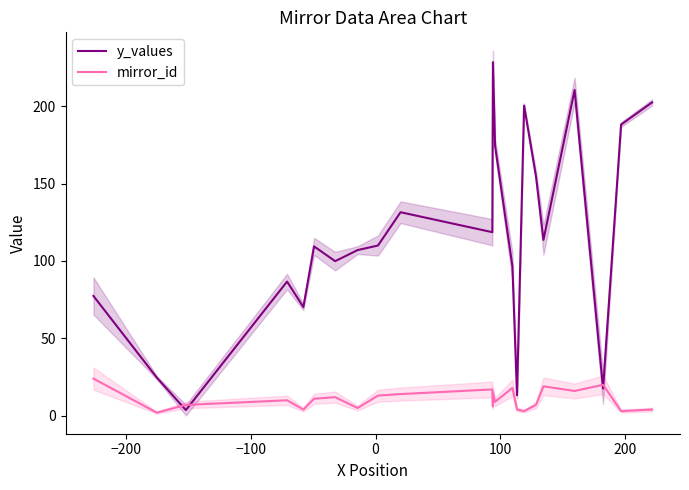

List the series in order of their overall mean, highest first.

y_values, mirror_id